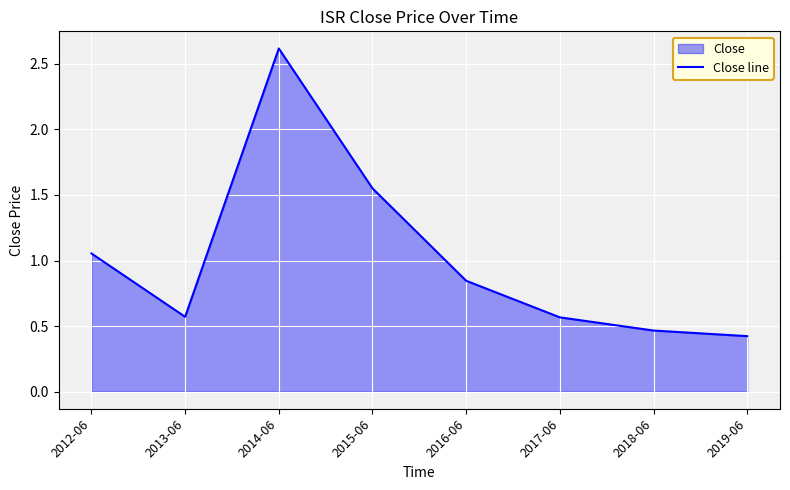

What is the value of the 5th point from the left?

0.8